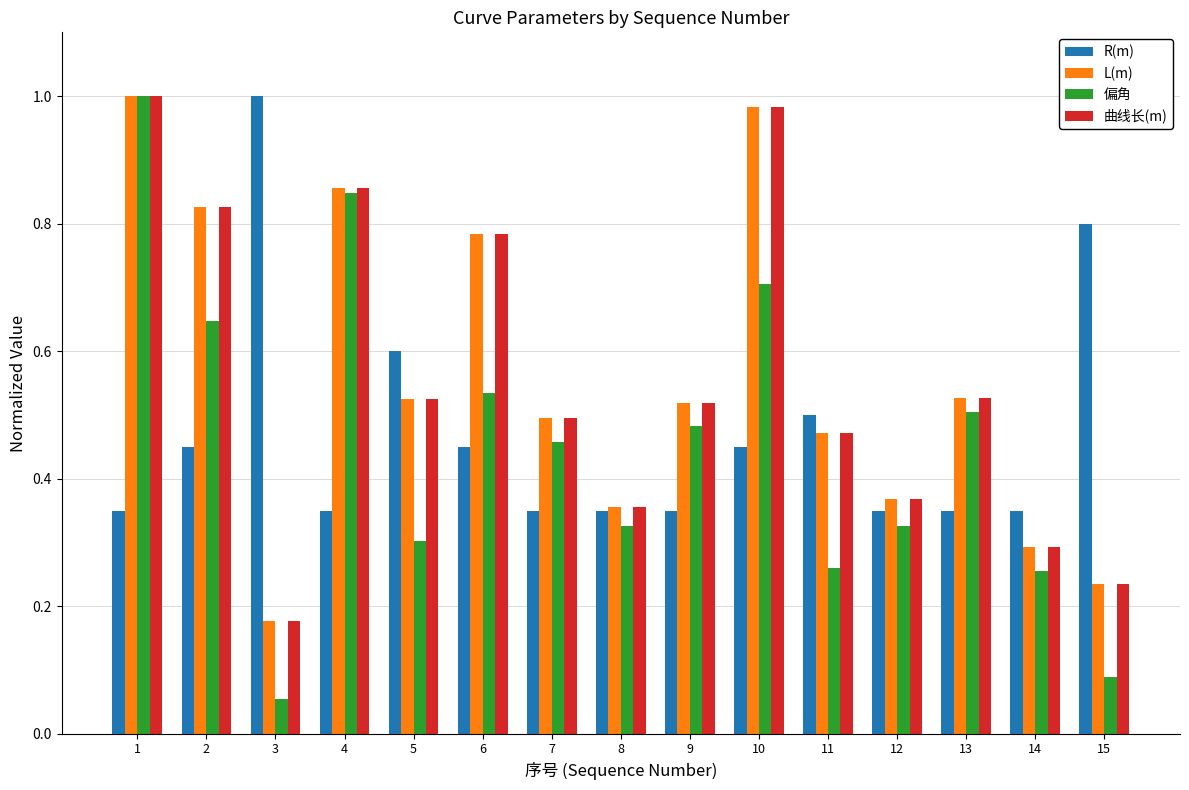

What is the difference between the maximum and minimum values in the R(m) series?

0.7